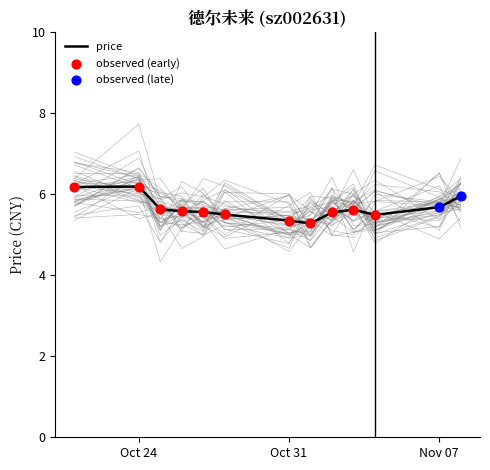

The price series shows 5.3 at Oct 31. True or false?

True